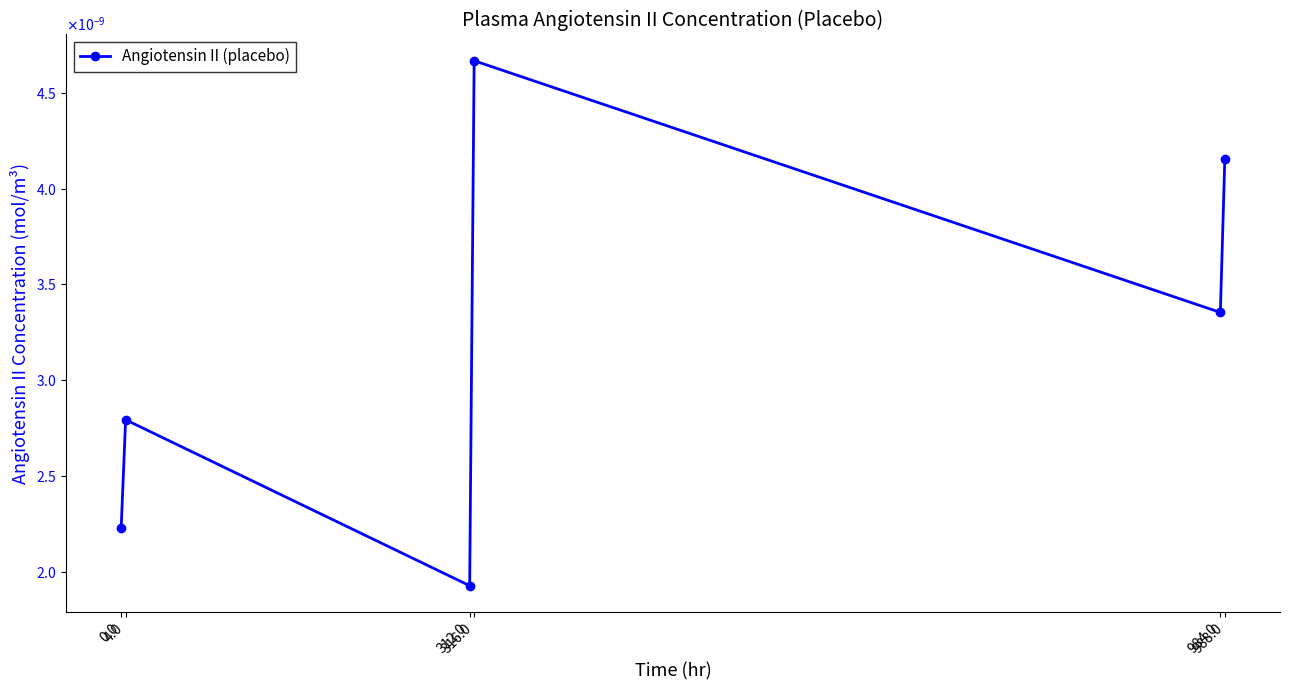

Is this an area chart (filled region under the line)?

No